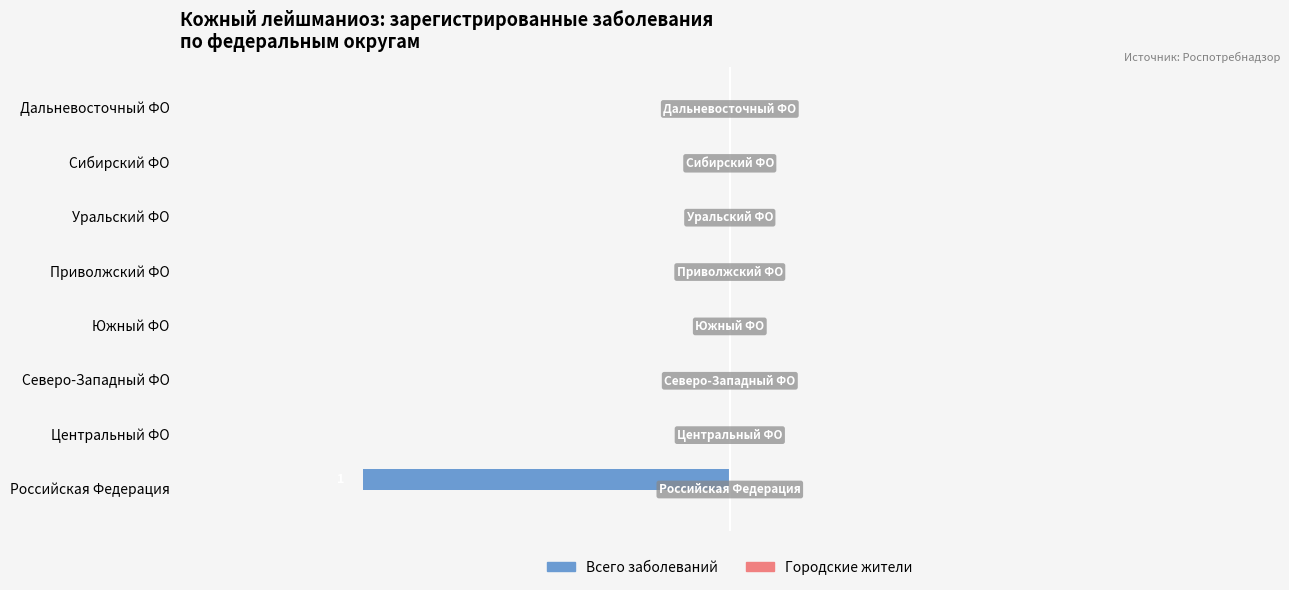

Are the bars horizontal?

Yes